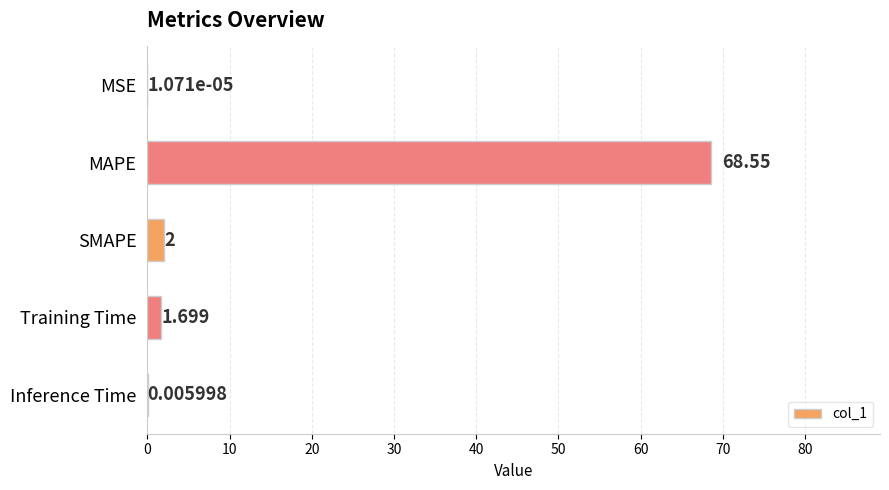

Which has a higher value, Training Time or MAPE?

MAPE